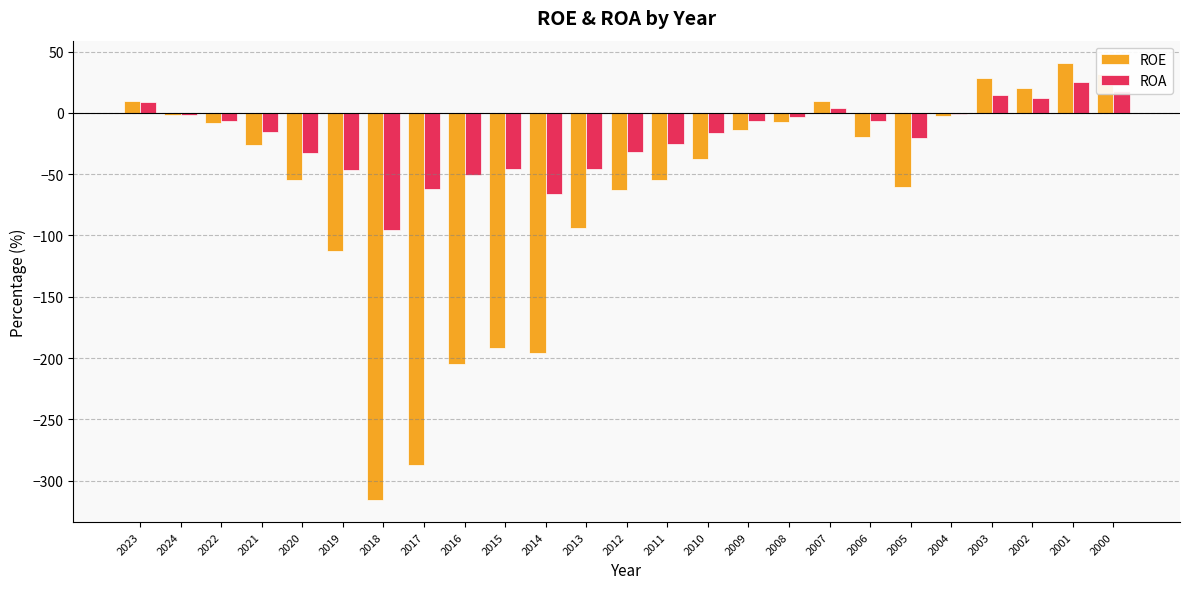

What is the sum of the ROA values at 2012 and 2016?

-82.7